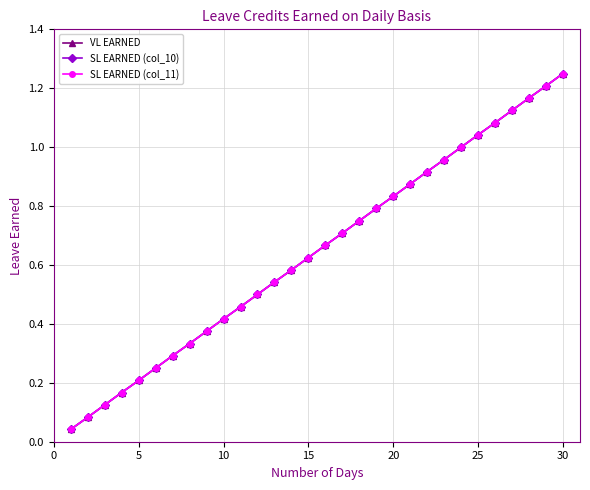

Does the chart have visible grid lines?

Yes